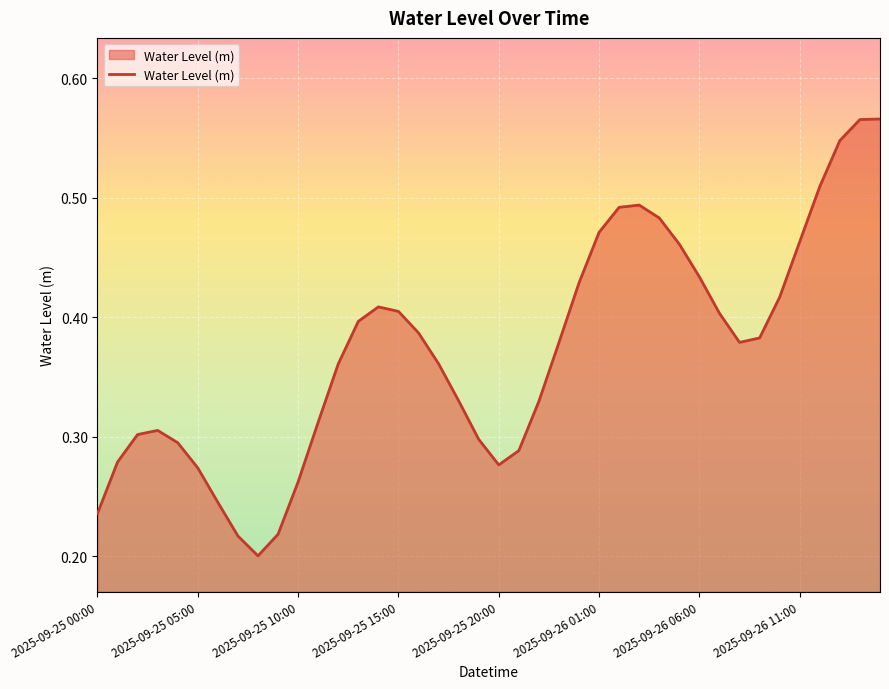

Is it true that the value at 2025-09-26 01:00 is 0.3?

False